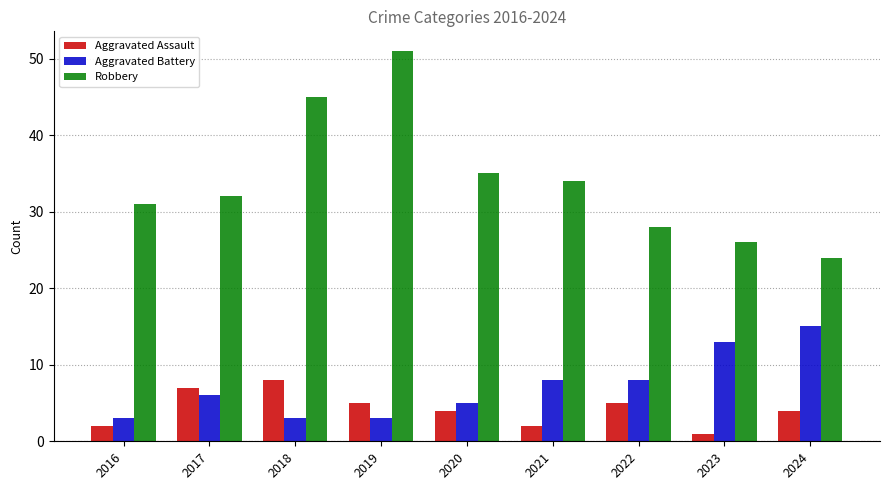

What are all the series names shown in the legend?

Aggravated Assault, Aggravated Battery, Robbery